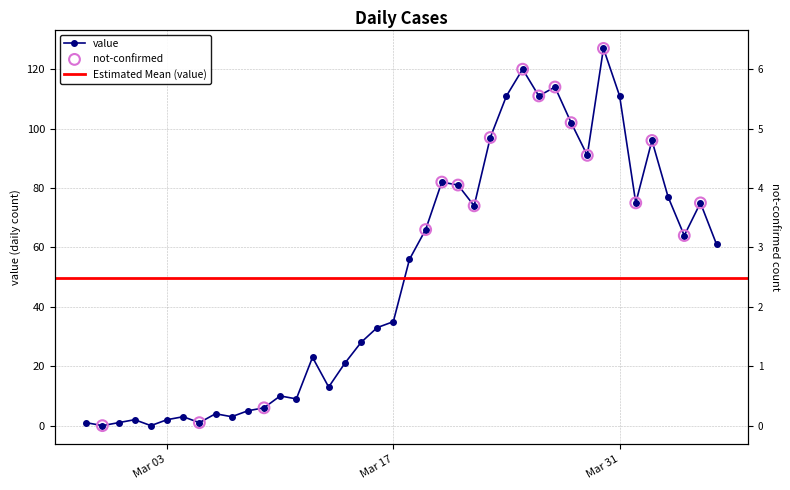

Which has a higher value, 2020-03-29 or 2020-03-18?

2020-03-29